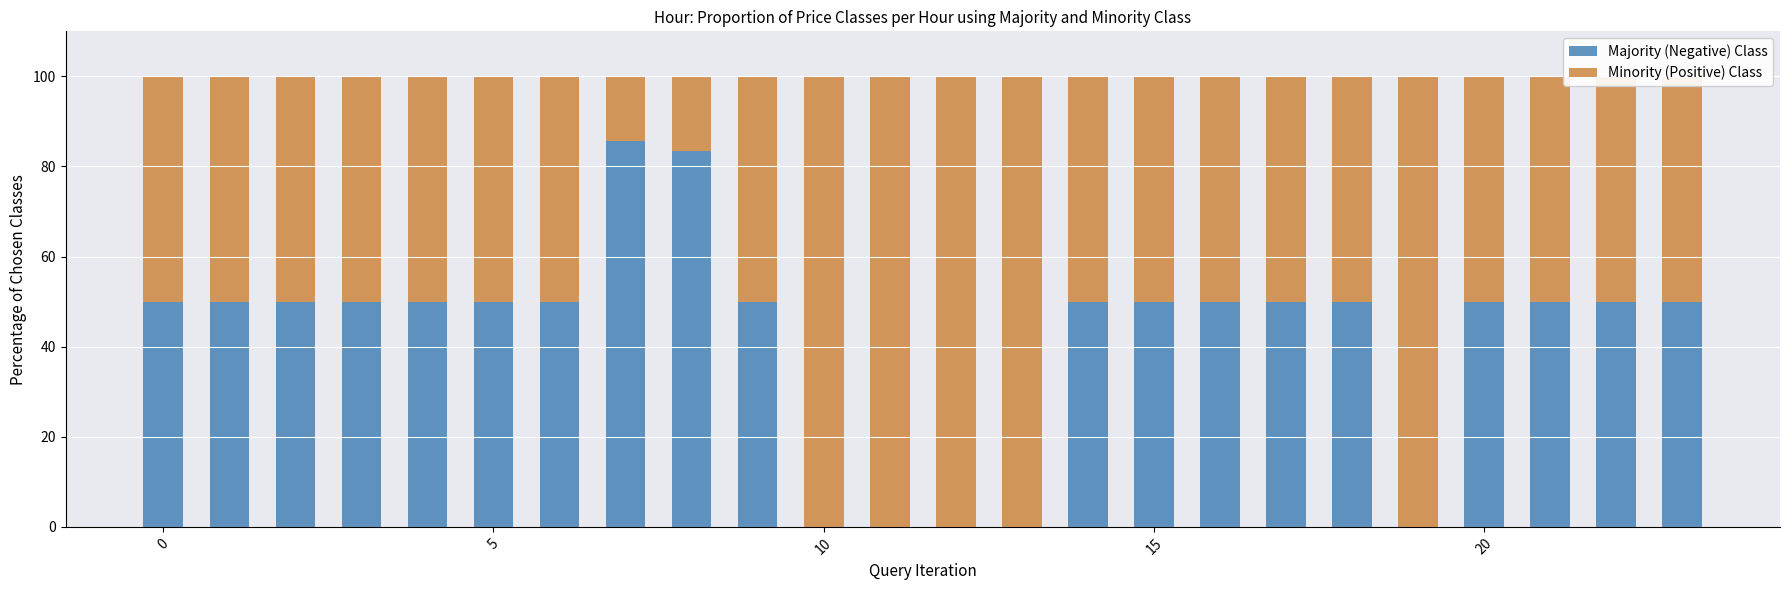

Are the bars horizontal?

No